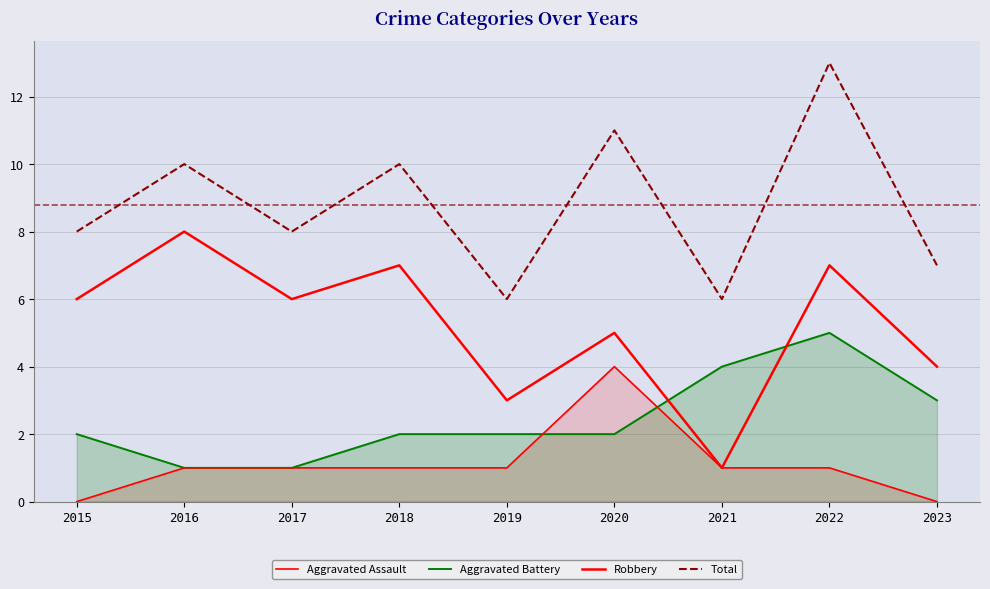

True or false: Aggravated Battery has a value of 1 at 2016.

False